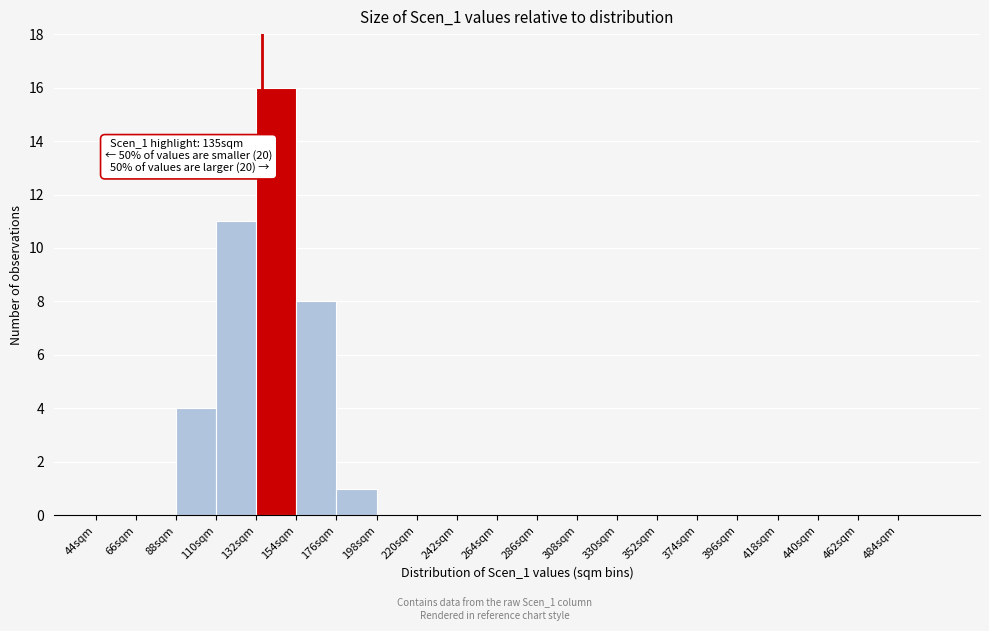

Over which range of the x-axis is the bar tallest?

132 to 154